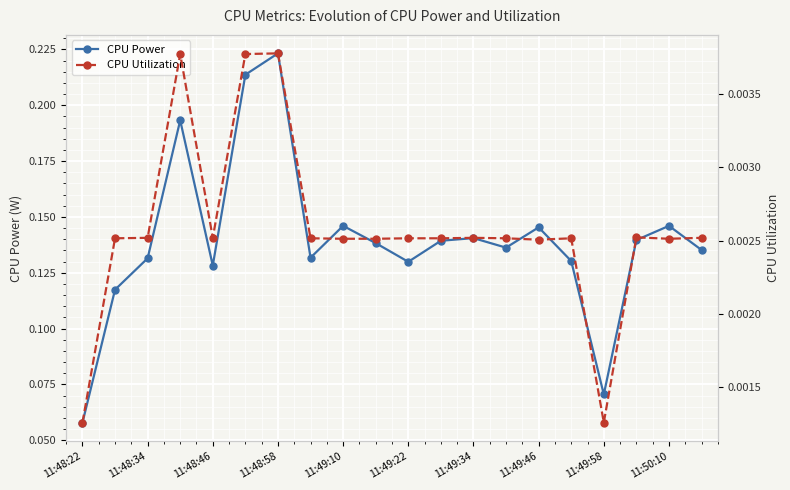

Which category has the lowest value in the CPU Power series?

11:48:22